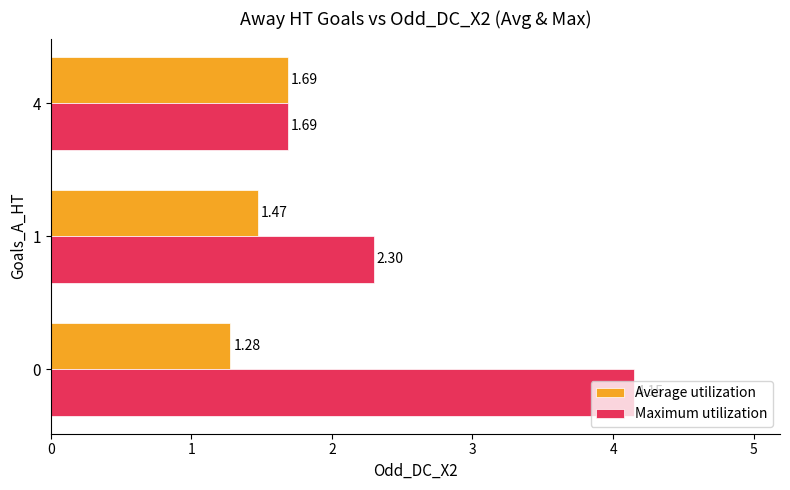

Which series has the largest total across all categories?

Maximum utilization